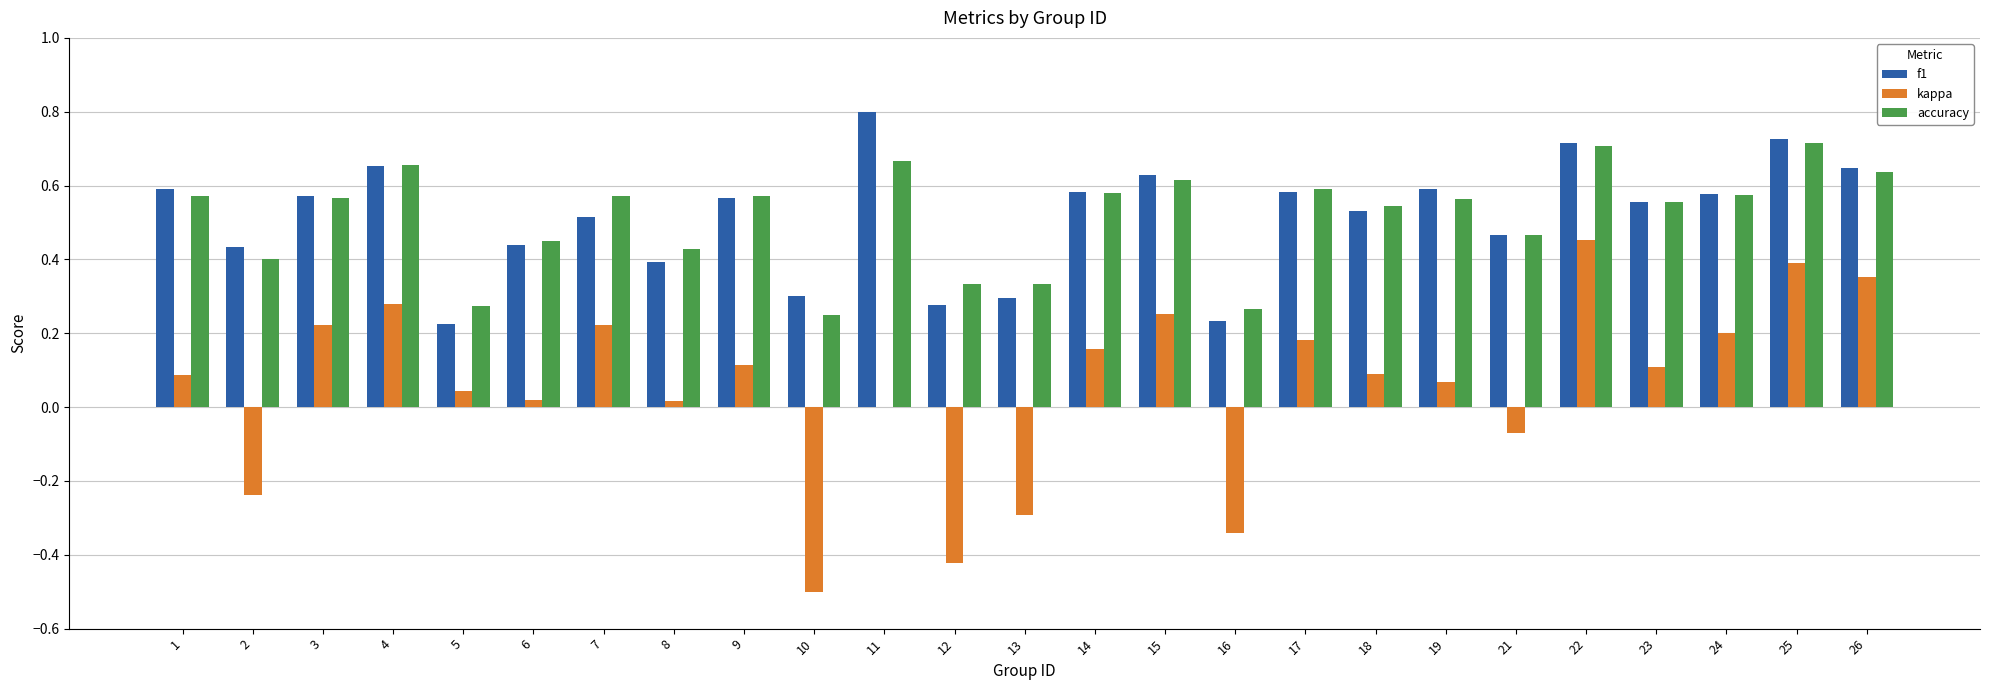

Is the value of accuracy at 10 greater than the value of kappa at 9?

Yes